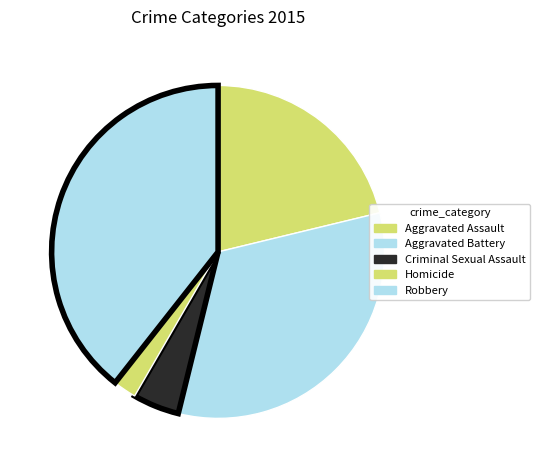

True or false: Aggravated Battery accounts for 24% of the total.

False